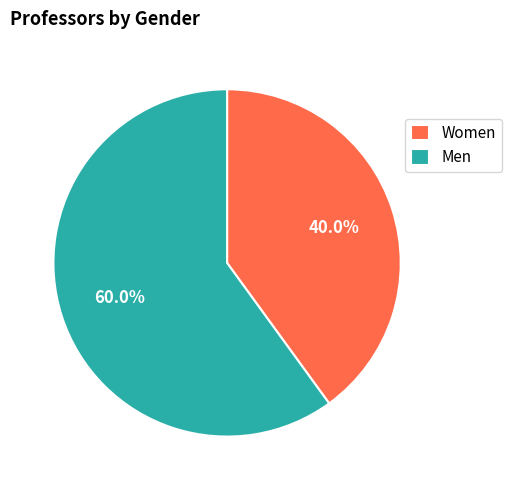

What percentage do Men and Women together represent?

100.0%